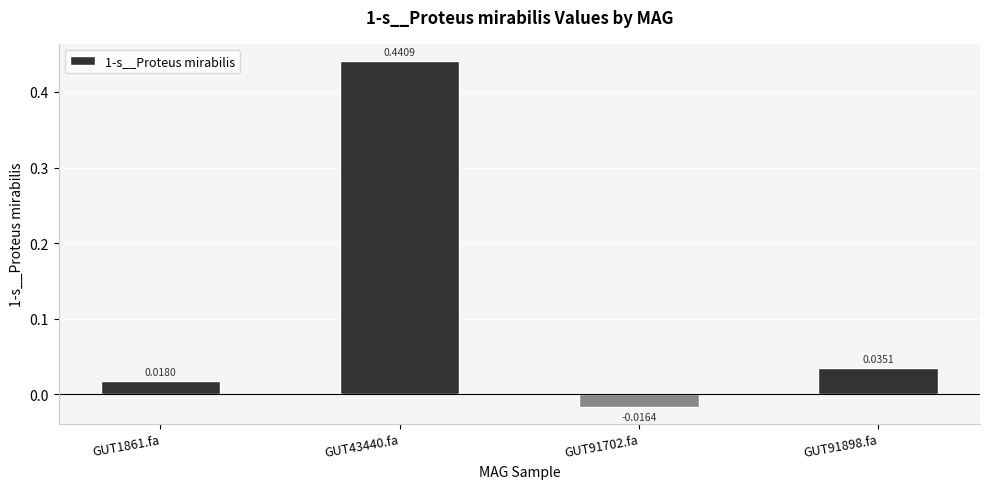

What is the change in value from GUT1861.fa to GUT43440.fa?

+0.4